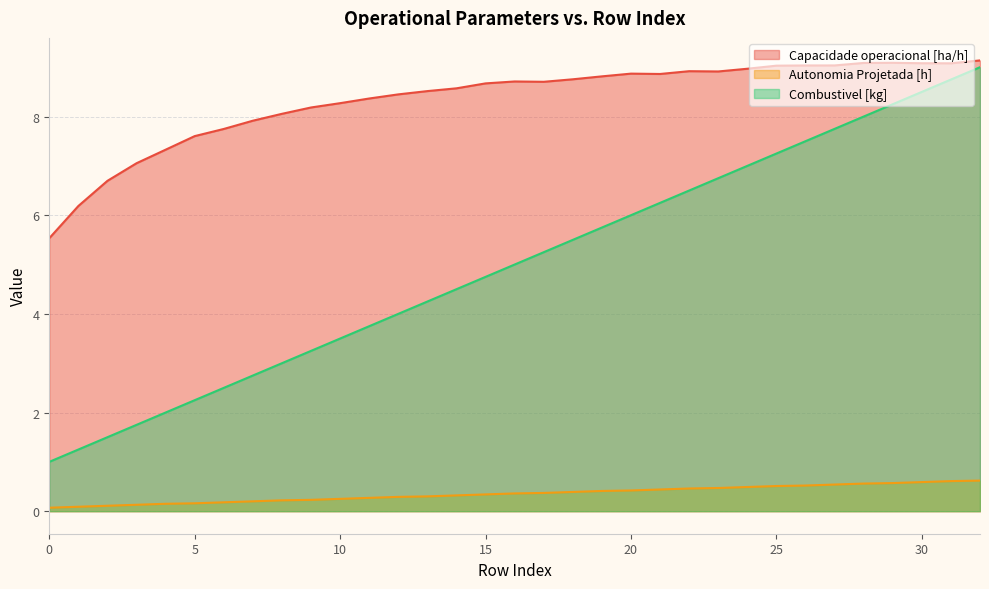

At which category is the sum across all series the highest?

32